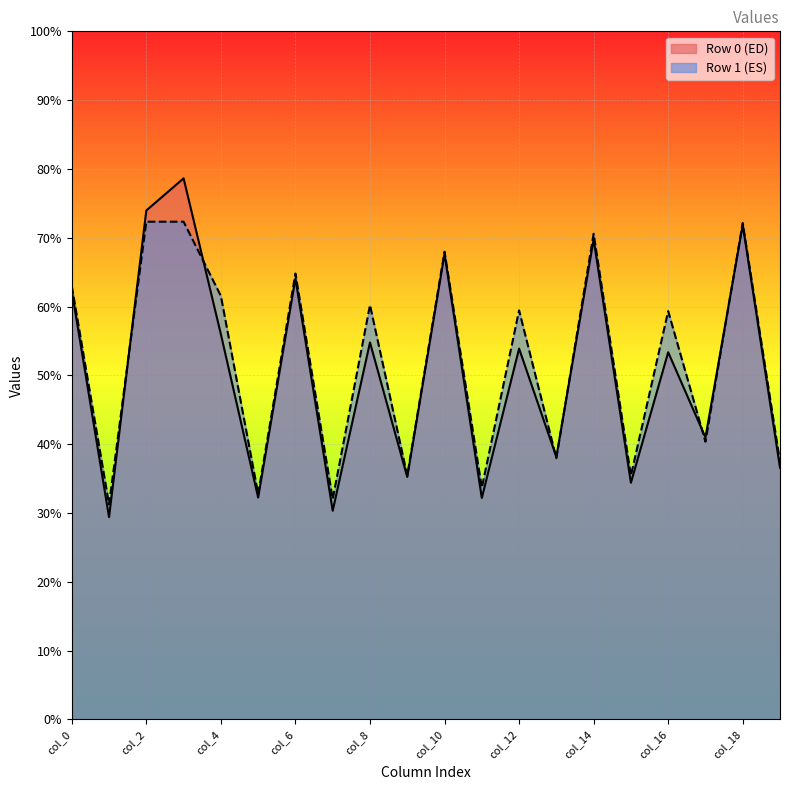

What is the spread (max minus min) of values at Row 0?

49.2